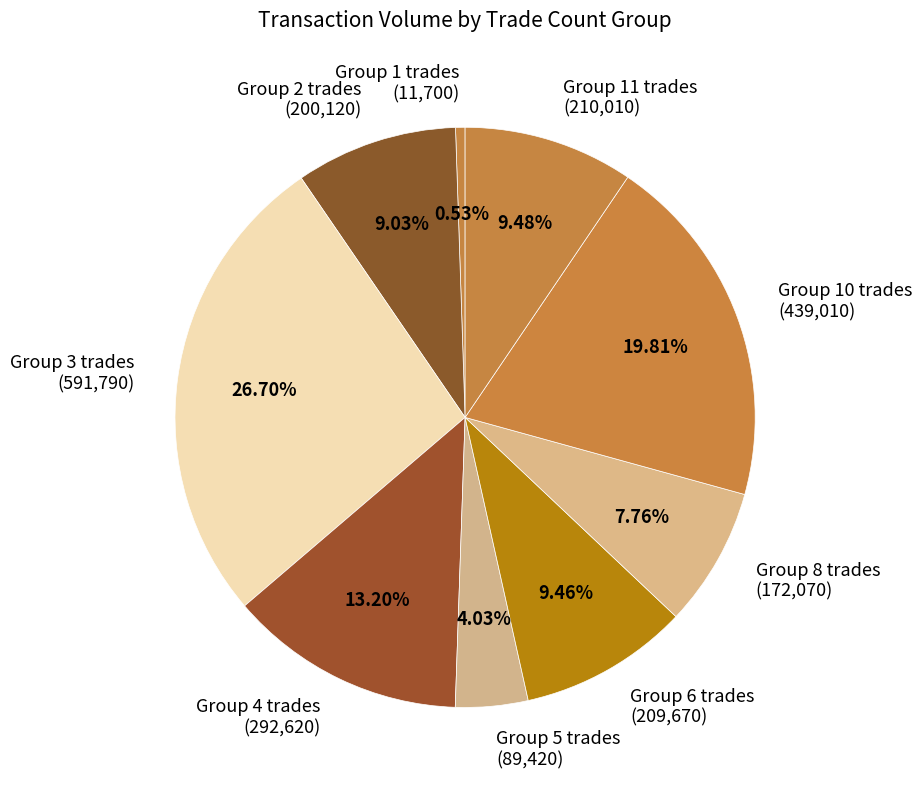

Is the sum of Group 10 trades (439,010) and Group 11 trades (210,010) greater than half?

No